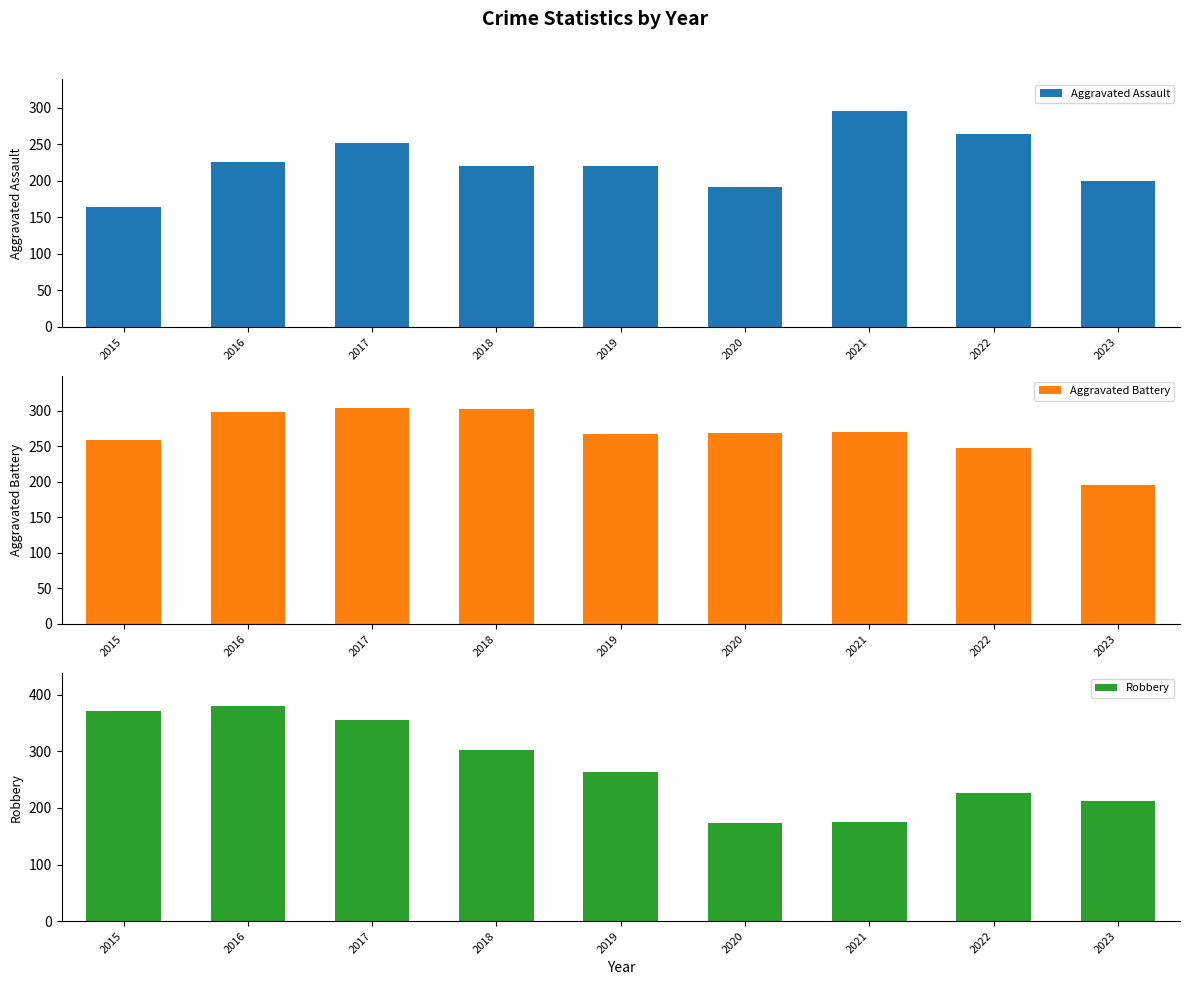

What is the difference between the highest and lowest values at 2019?

47